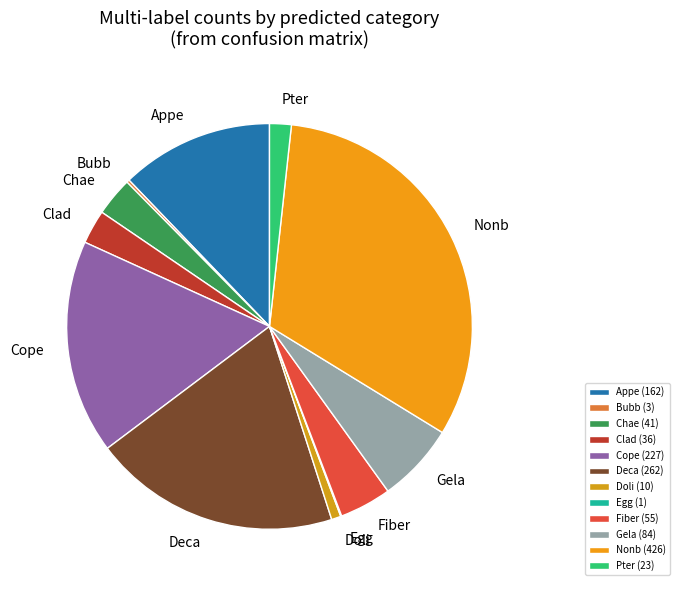

Which has a higher value, Gela or Bubb?

Gela